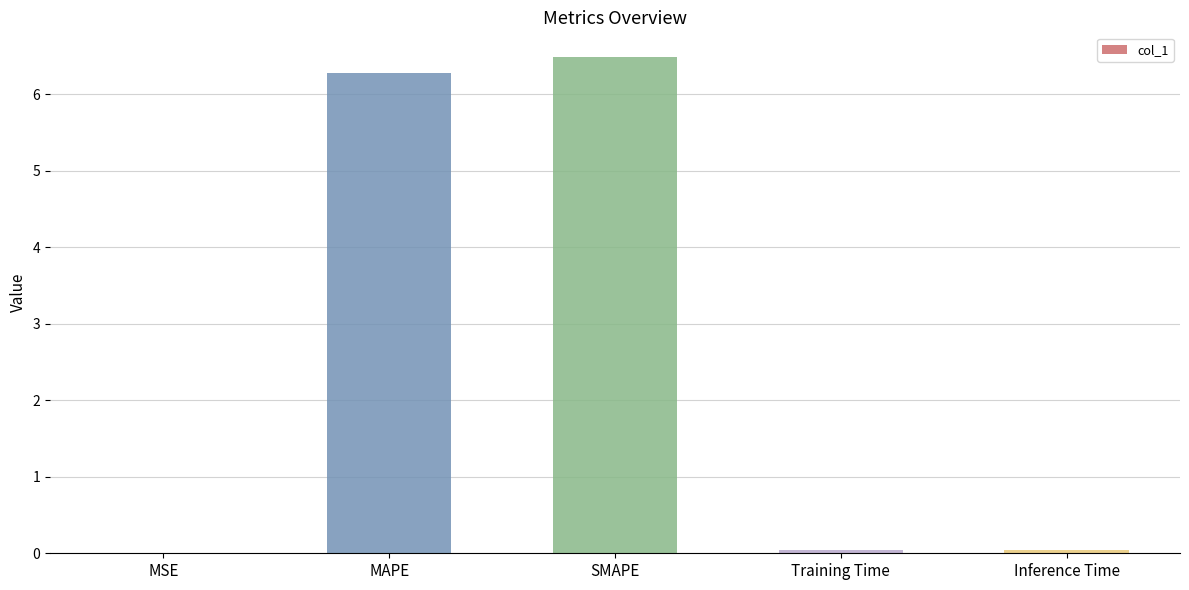

Which has a higher value, Training Time or SMAPE?

SMAPE